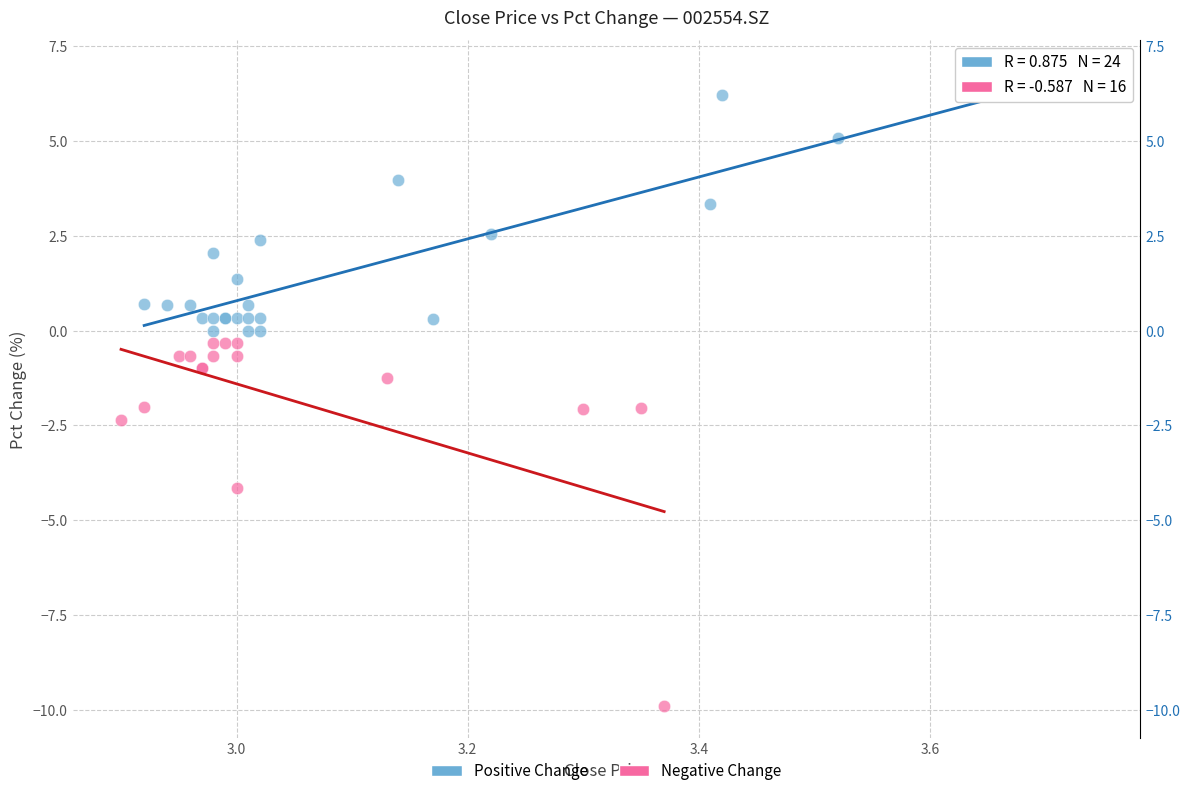

Which series reaches the minimum Y coordinate?

Negative Change